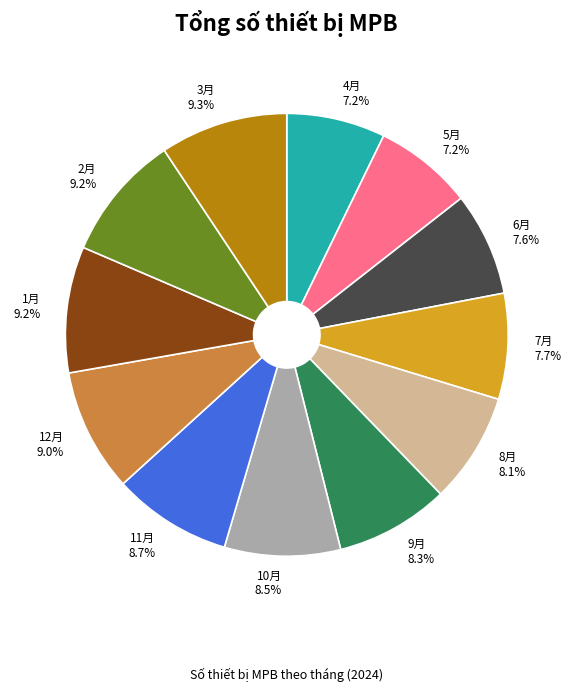

What percentage is the 5月 slice, to the nearest percent?

7%